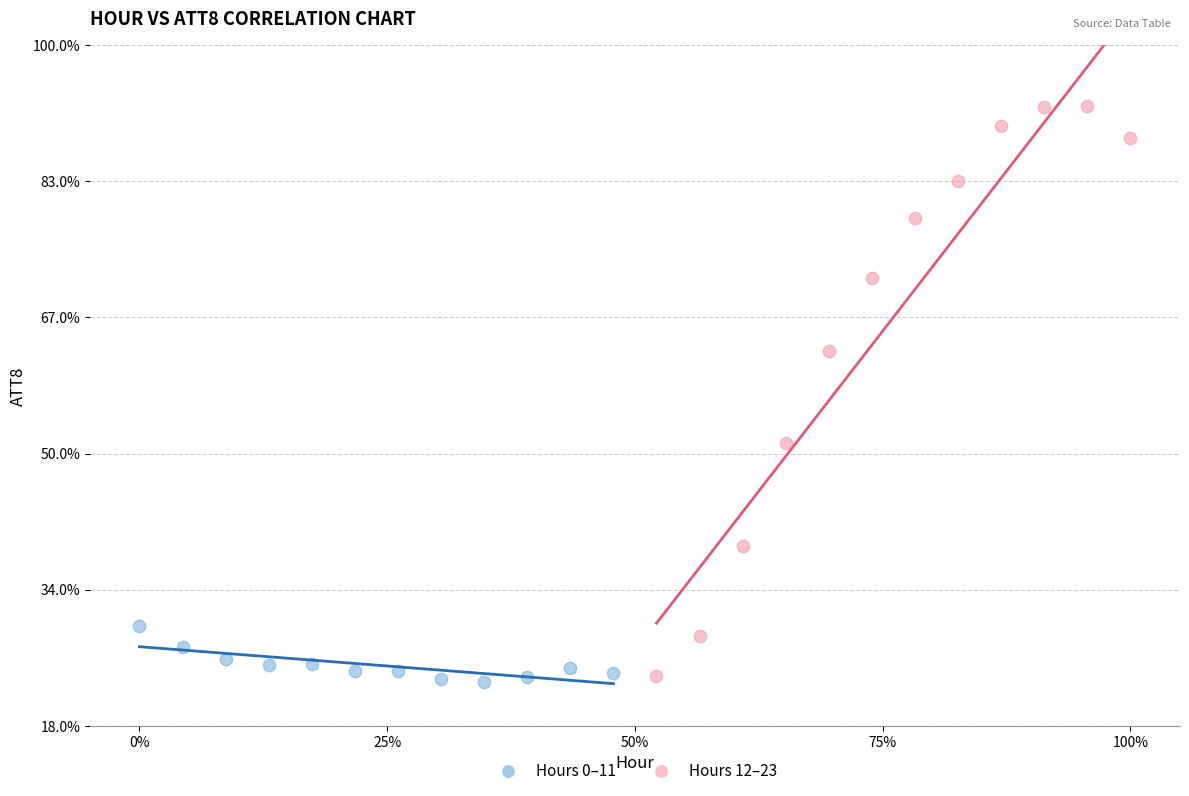

Which series reaches the maximum Y coordinate?

Hours 12–23